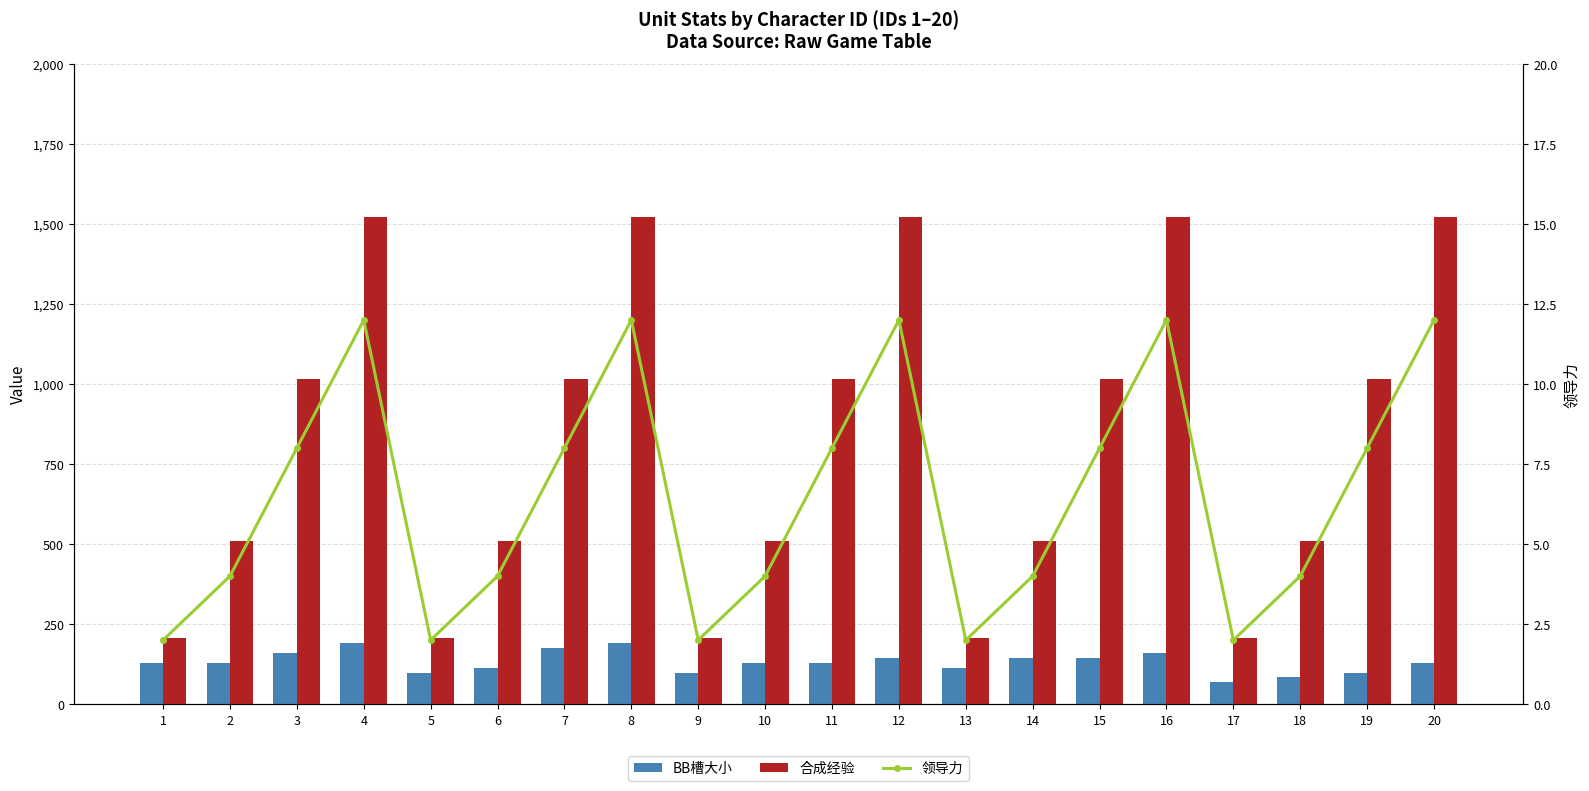

At which label does 合成经验 reach its minimum?

1